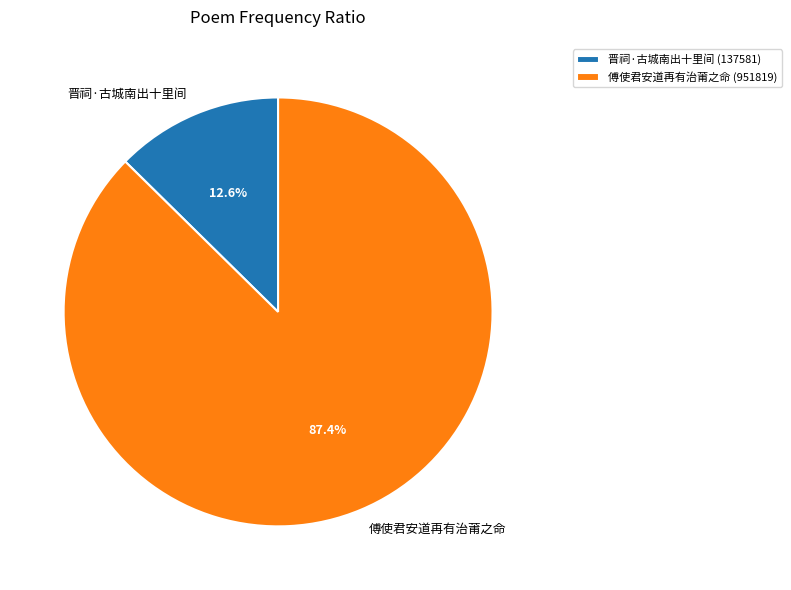

To the nearest percent, what is the average slice percentage?

50%